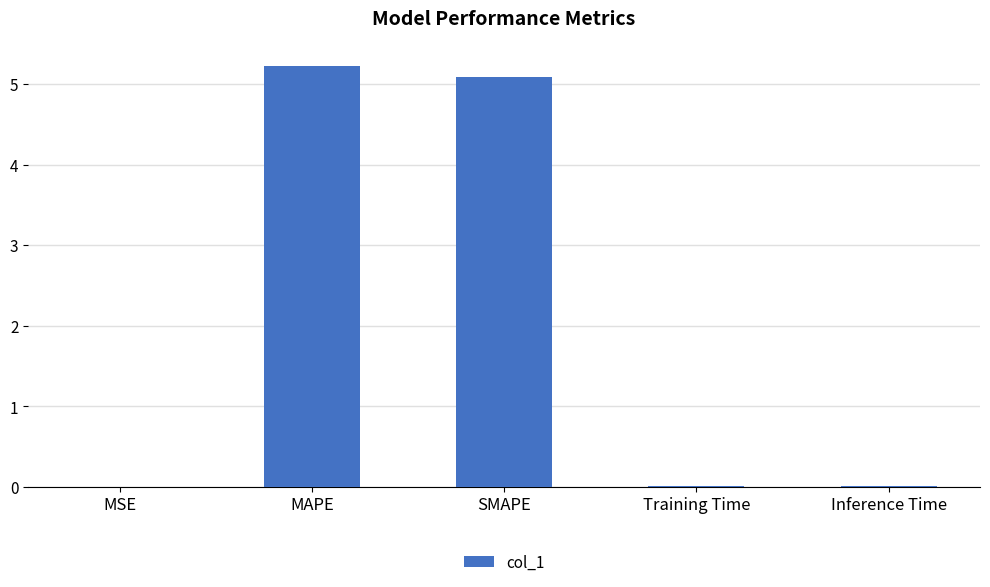

True or false: the data shows 5.1 at SMAPE.

True